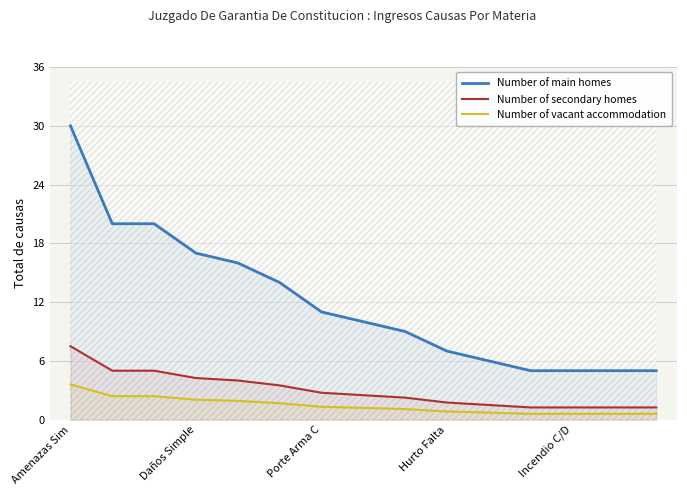

At how many categories does at least one series exceed 22?

1